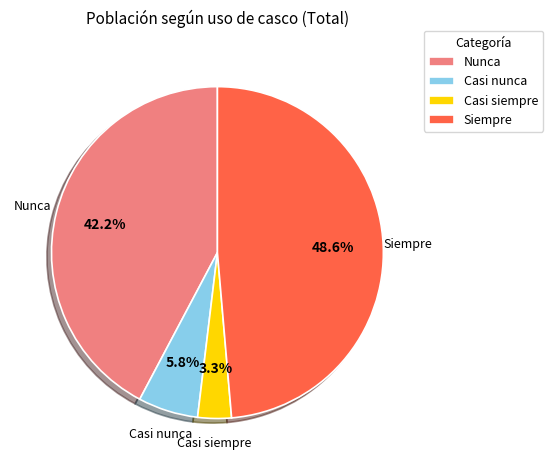

To the nearest percent, what is the difference between the Siempre and Casi siempre slice percentages?

45%